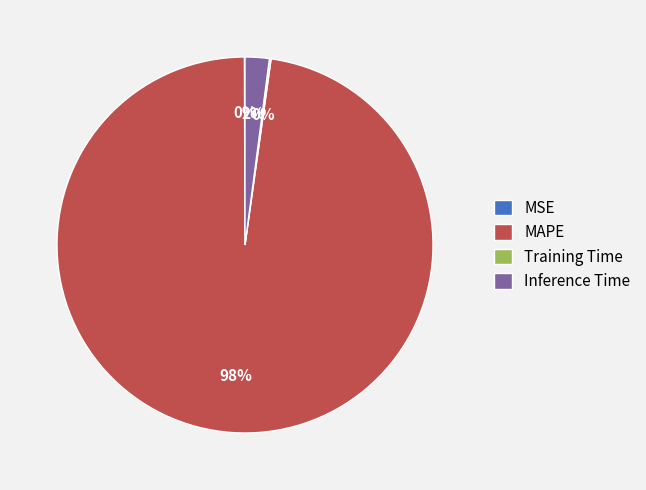

Does MAPE represent more than half of the total?

Yes